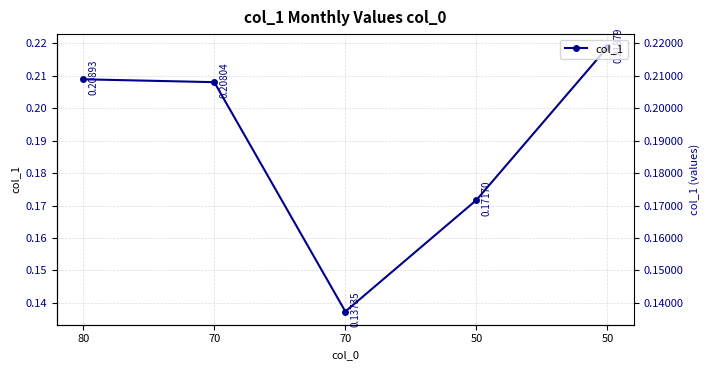

Where is the first local minimum?

70